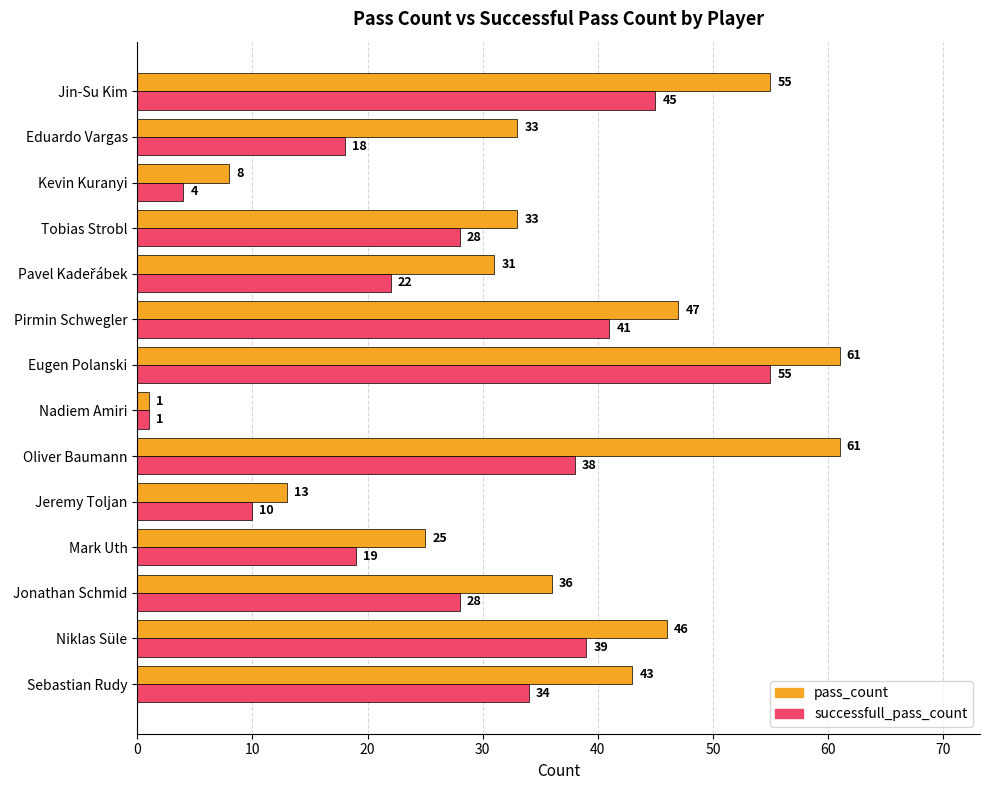

What are all the series names shown in the legend?

pass_count, successfull_pass_count